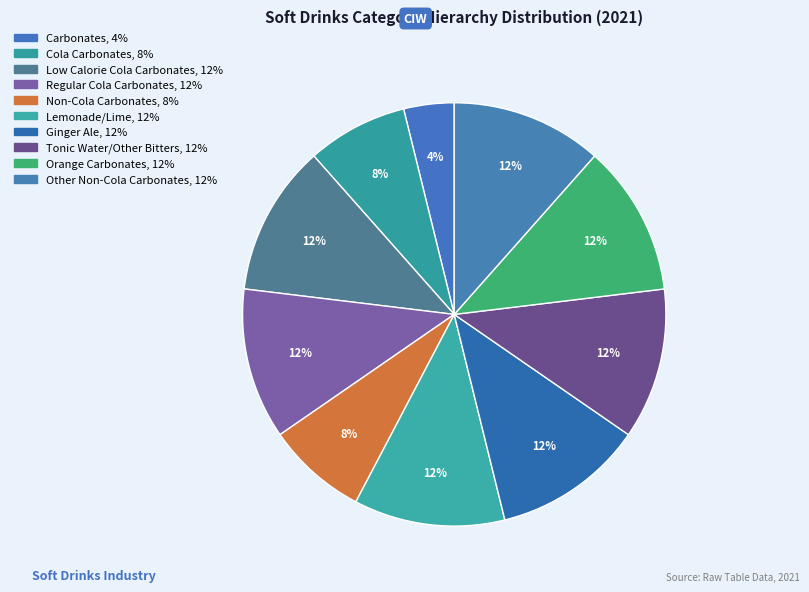

True or false: Other Non-Cola Carbonates accounts for 12% of the total.

True